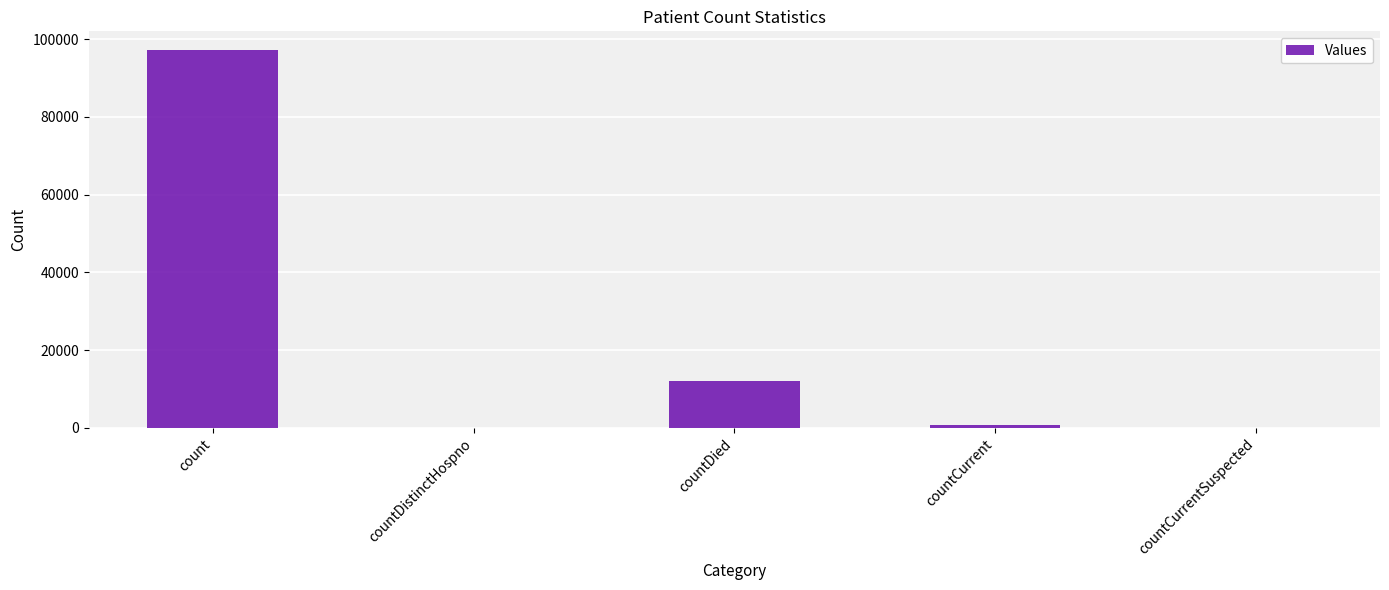

Which has a higher value, countCurrent or count?

count